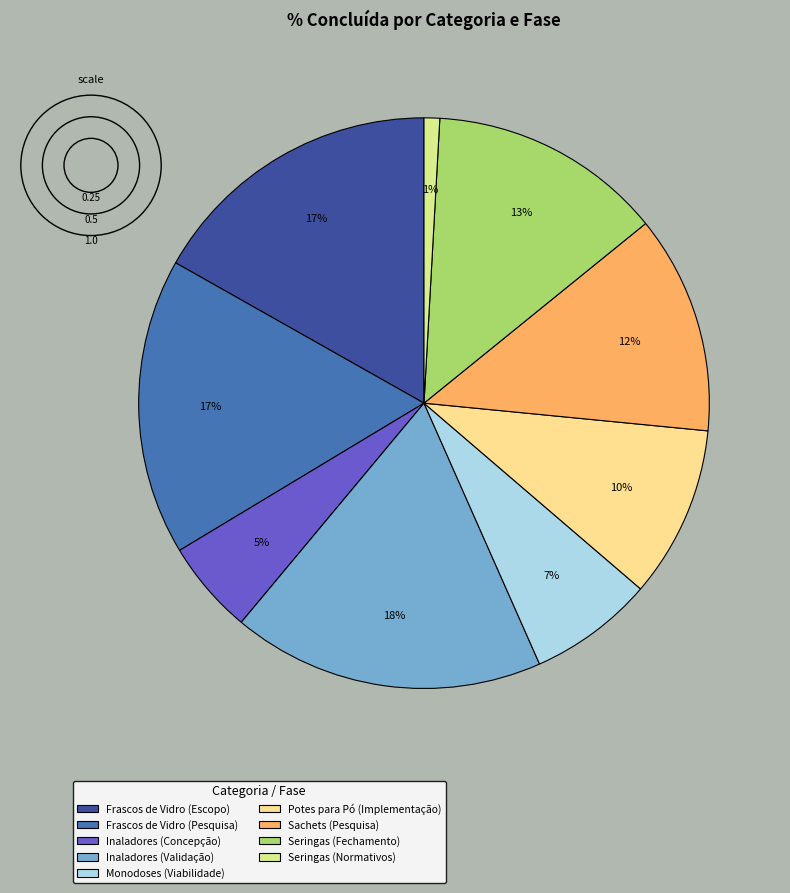

The Frascos de Vidro (Escopo) slice represents 26% of the pie. True or false?

False